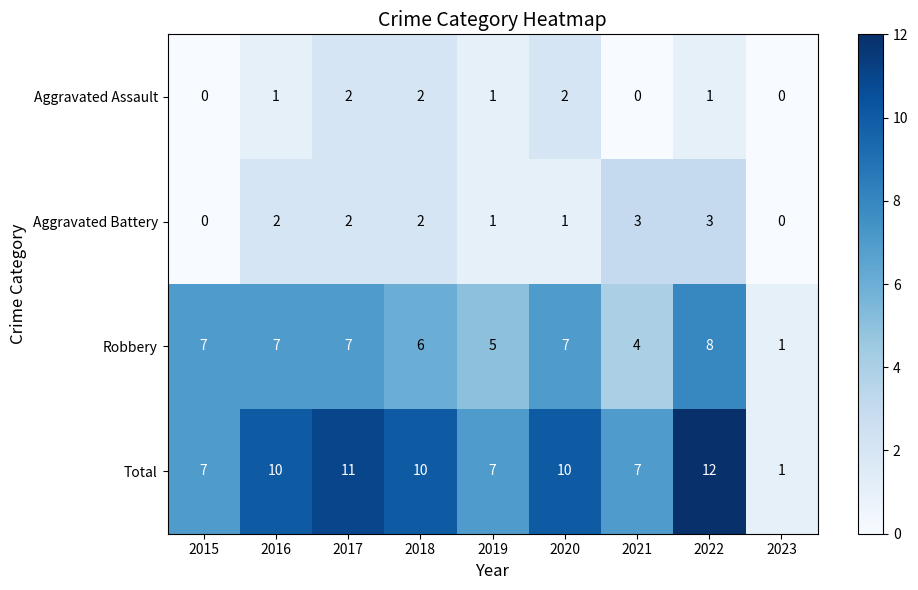

Where is Robbery nearest to the value 4?

2021